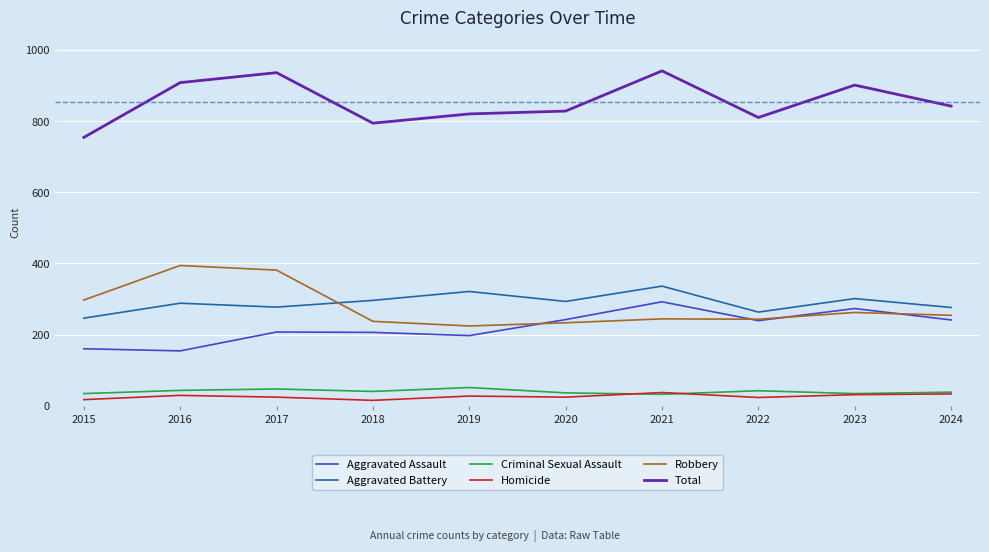

True or false: Aggravated Assault and Criminal Sexual Assault cross at least once.

False